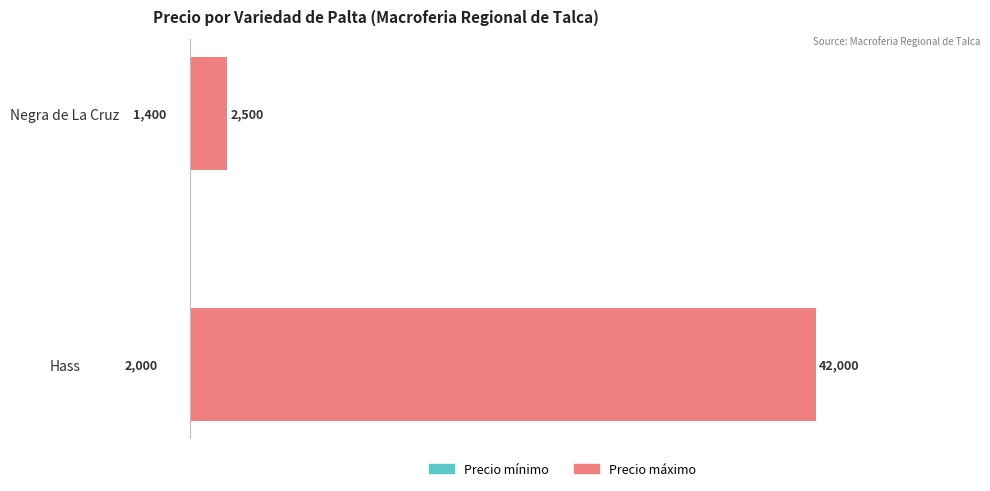

Reading left to right, extract all data points from this chart.

Precio mínimo: 0=2000	1=1400
Precio máximo: 0=42000	1=2500